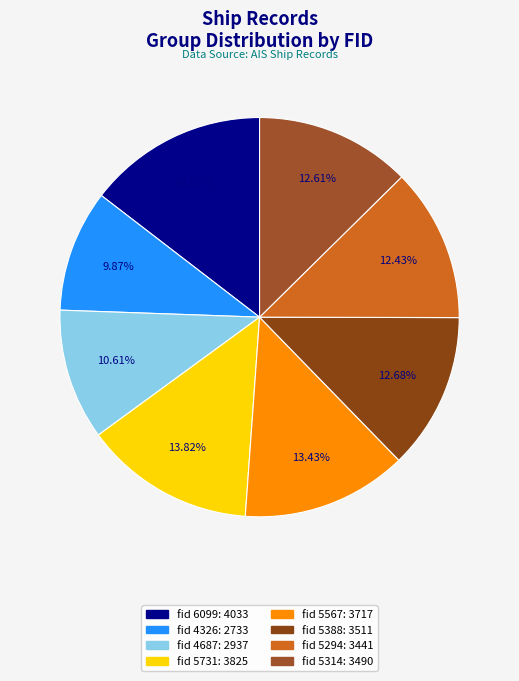

Do fid 4326 and fid 5731 together represent more than half of the pie?

No